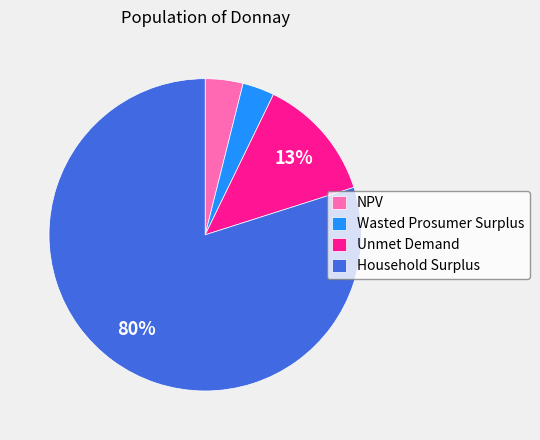

To the nearest percent, what portion does Wasted Prosumer Surplus represent?

3%